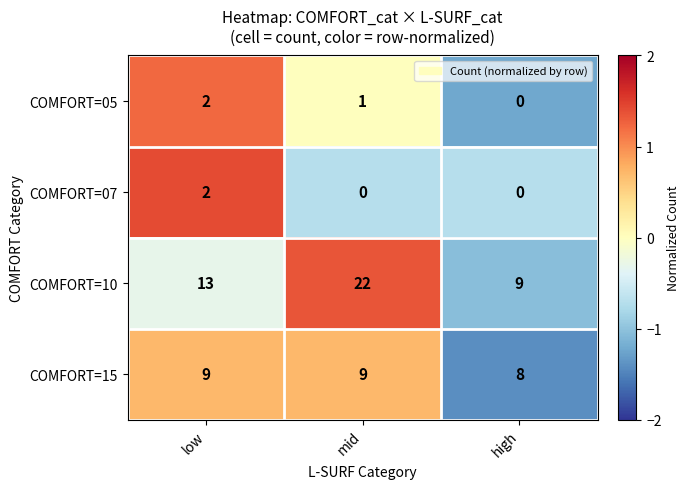

Is the value of COMFORT=07 at low greater than the value of COMFORT=05 at mid?

Yes